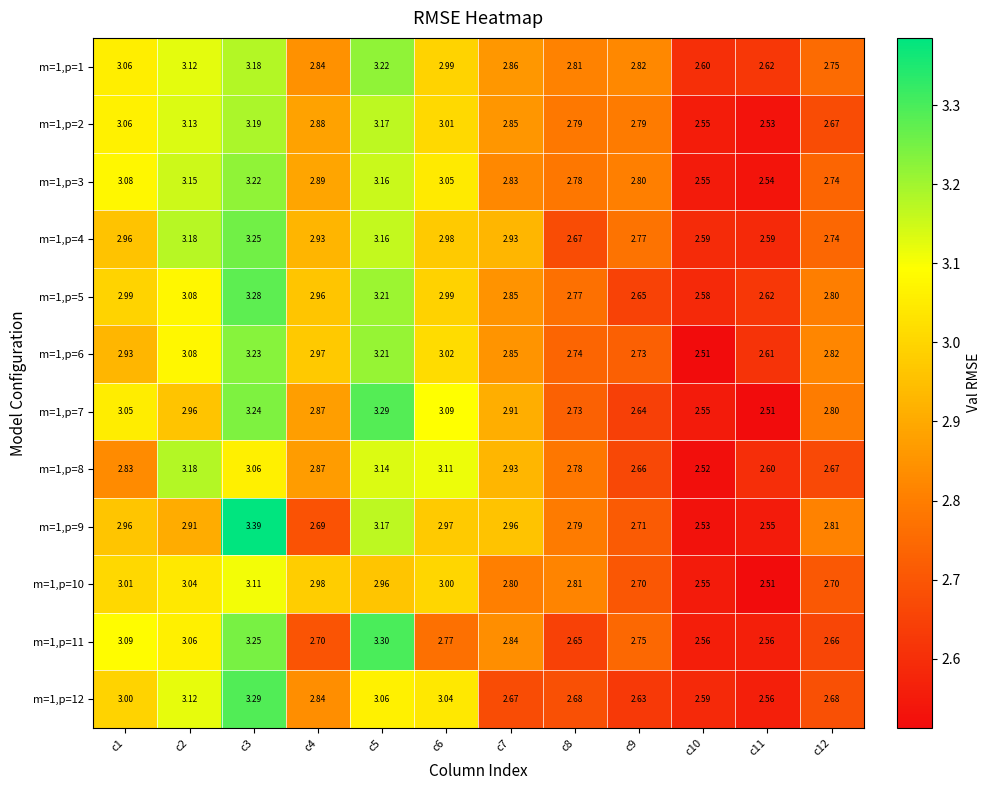

What is the total value across all series at c8?

33.0